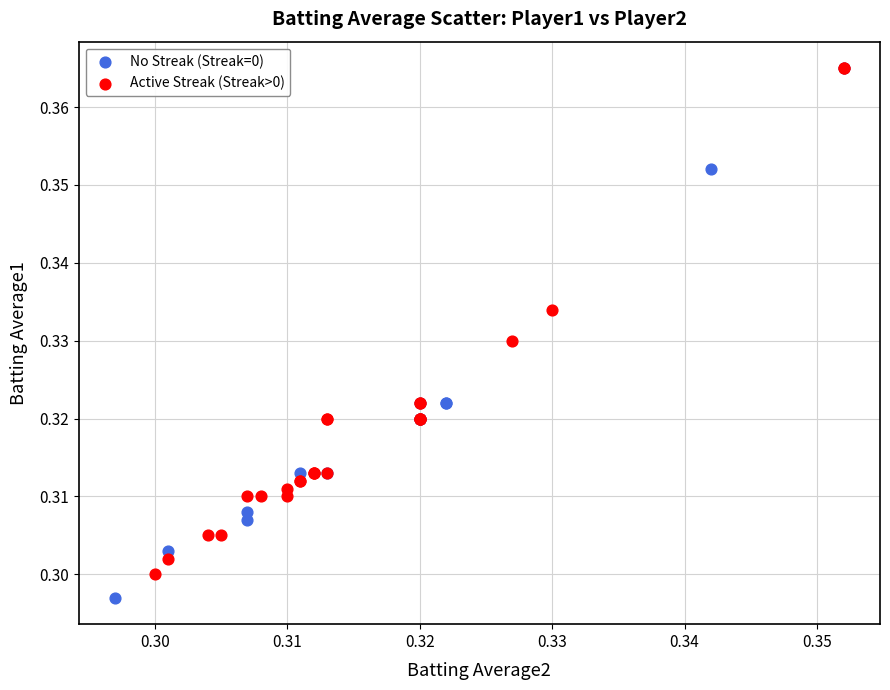

Which series has the largest Y range (max minus min)?

No Streak (Streak=0)